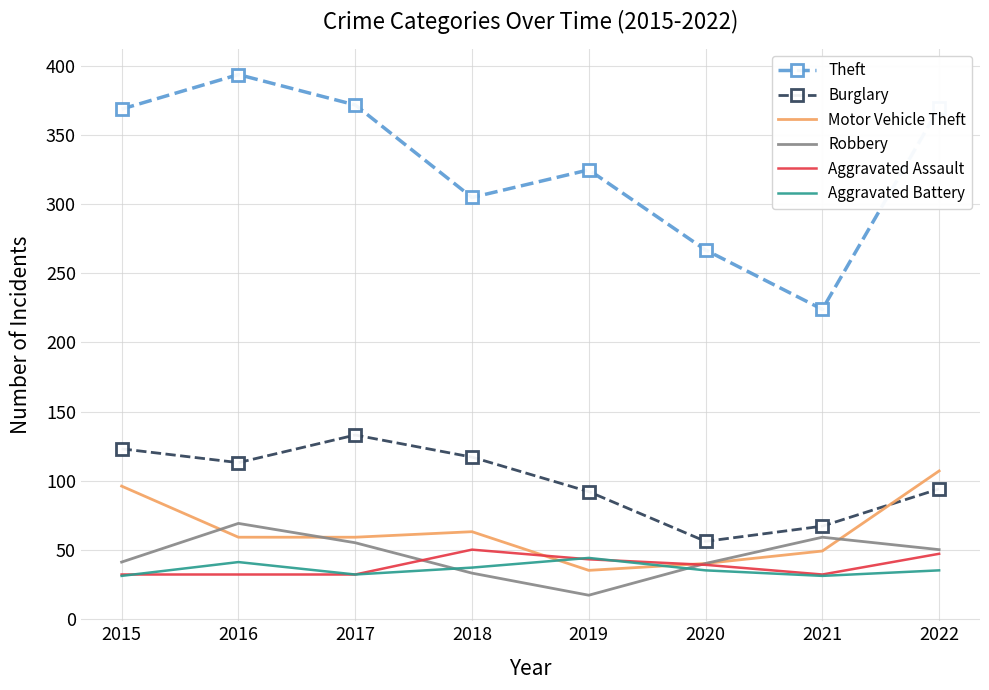

True or false: Theft and Aggravated Battery cross at least once.

False